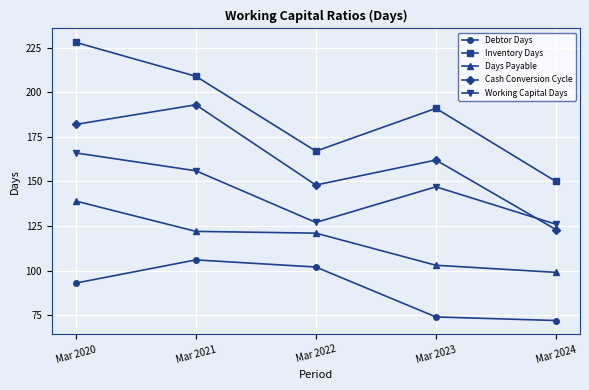

List the series in order of their peak value, lowest first.

Debtor Days, Days Payable, Working Capital Days, Cash Conversion Cycle, Inventory Days